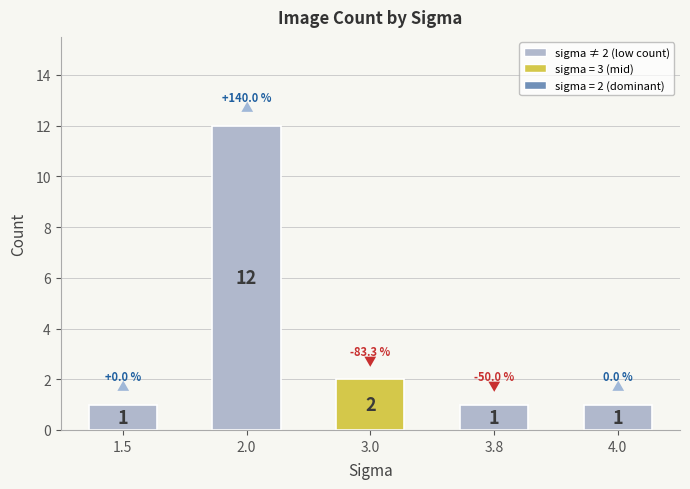

What is the difference between the second highest and minimum values?

1